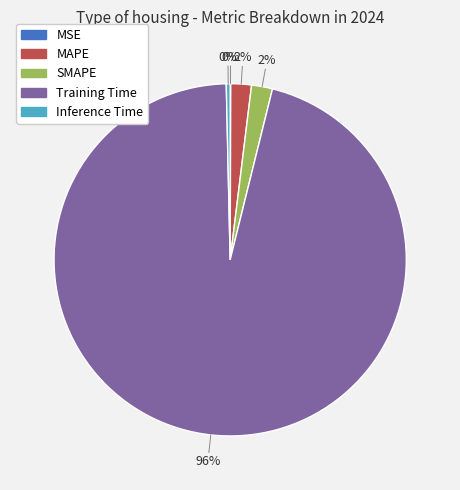

Do Inference Time and MAPE together represent more than half of the pie?

No